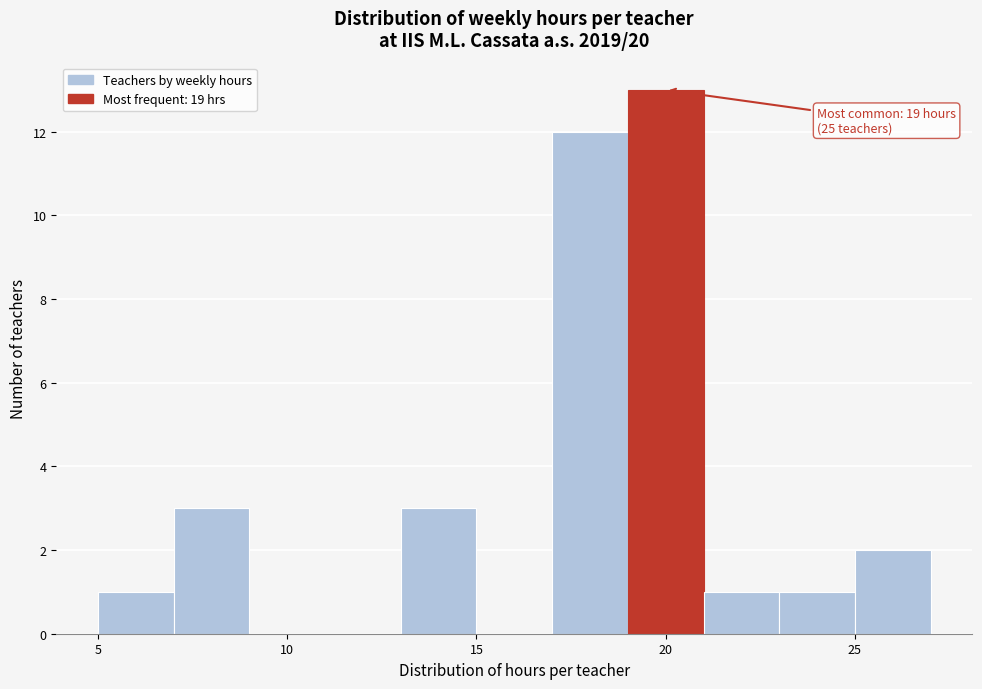

Over which range of the x-axis is the bar tallest?

19 to 21